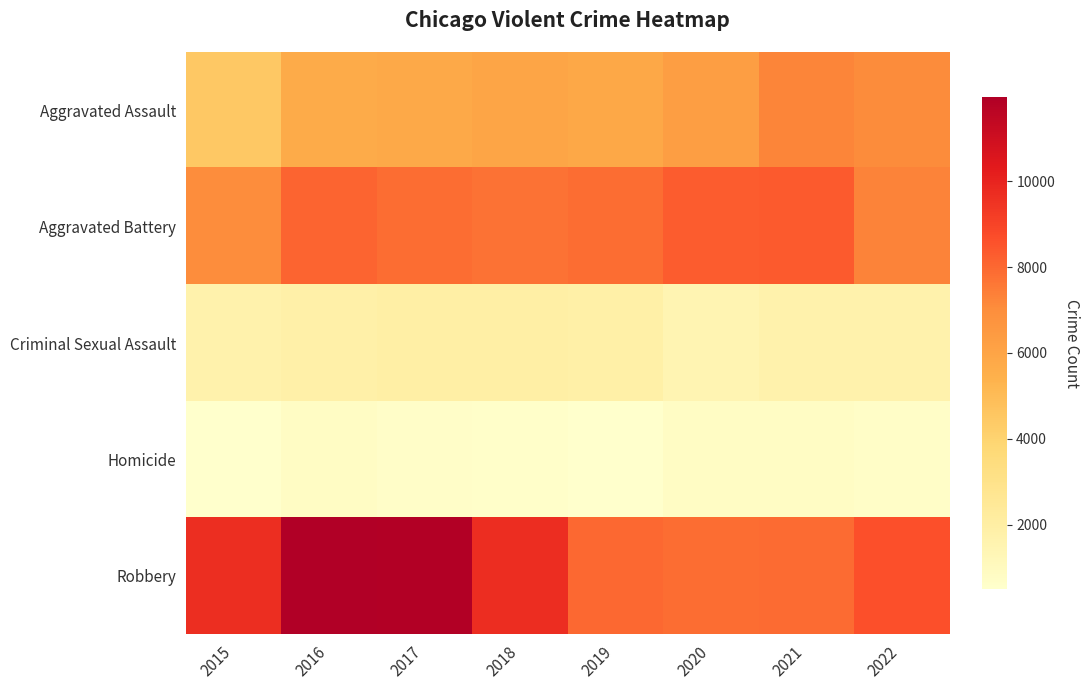

Reading left to right, transcribe all the data shown in this chart.

Aggravated Assault: 2015=4480	2016=5712	2017=5793	2018=6001	2019=5840	2020=6263	2021=7243	2022=7039
Aggravated Battery: 2015=7018	2016=8085	2017=7845	2018=7735	2019=7857	2020=8319	2021=8347	2022=7269
Criminal Sexual Assault: 2015=1668	2016=1816	2017=1940	2018=1970	2019=1873	2020=1447	2021=1678	2022=1674
Homicide: 2015=496	2016=786	2017=672	2018=589	2019=498	2020=787	2021=803	2022=689
Robbery: 2015=9638	2016=11960	2017=11880	2018=9679	2019=7994	2020=7856	2021=7920	2022=8611